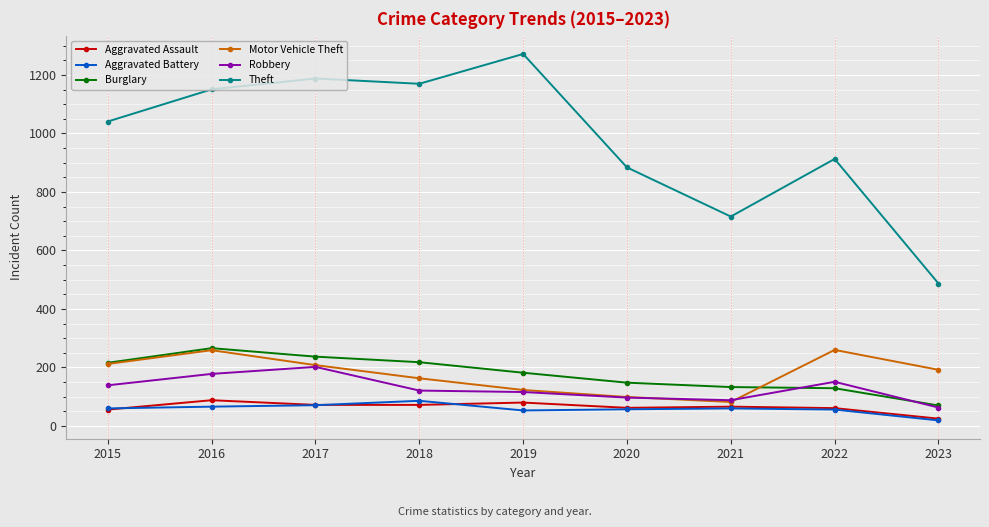

True or false: Theft and Robbery intersect in this chart.

False